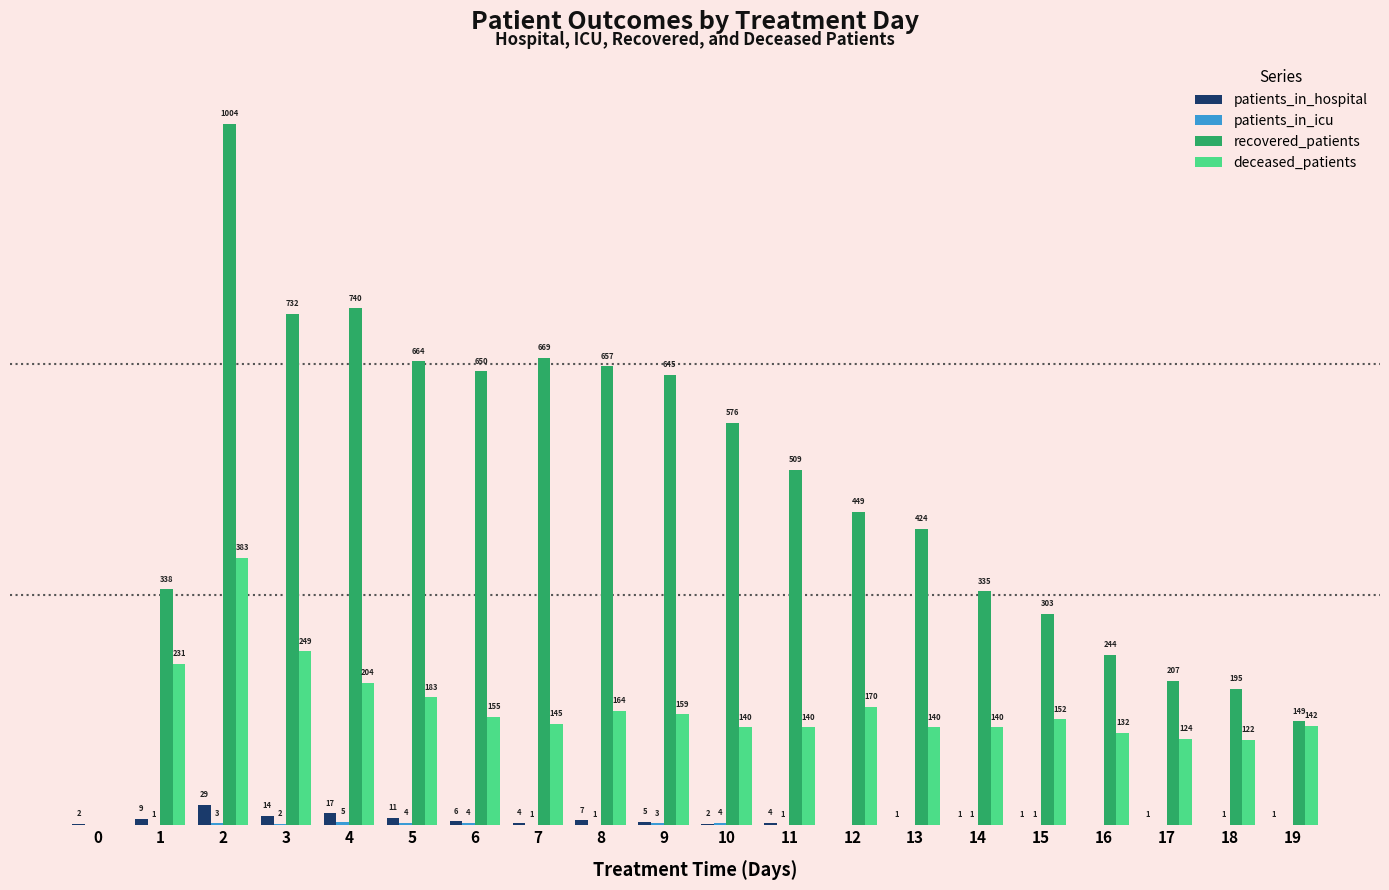

Is the value of patients_in_hospital at 13 greater than the value of recovered_patients at 11?

No